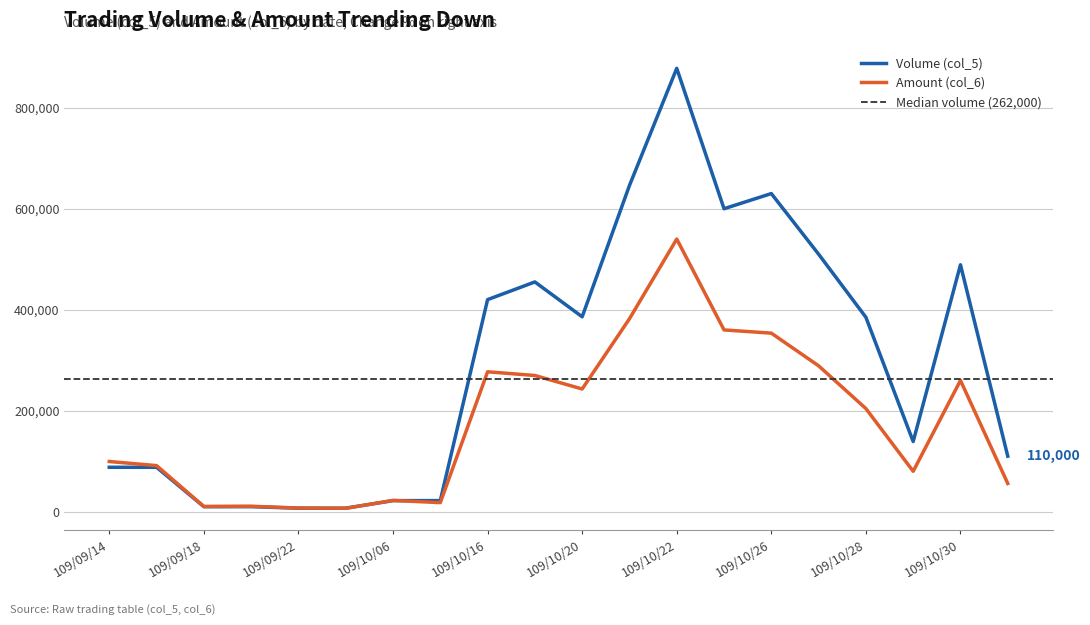

What is the value of the Amount (col_6) point at the 19th from the left?

259970